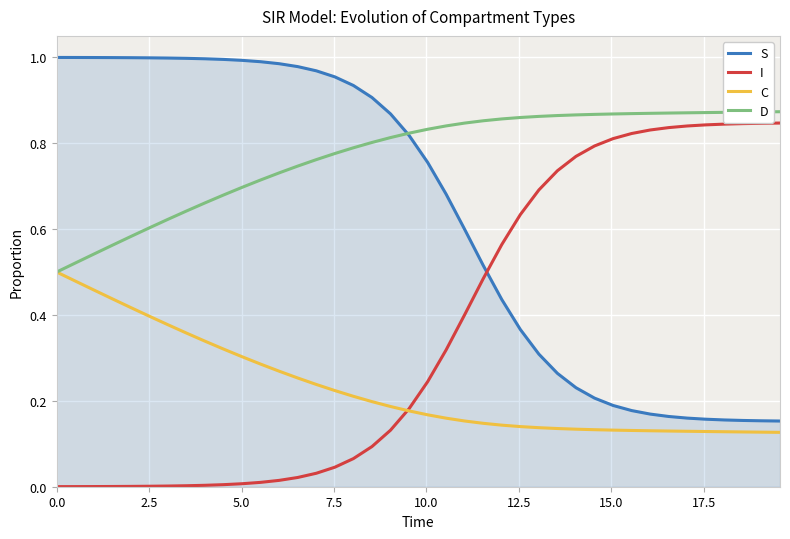

List the series in order of their overall mean, lowest first.

C, I, S, D